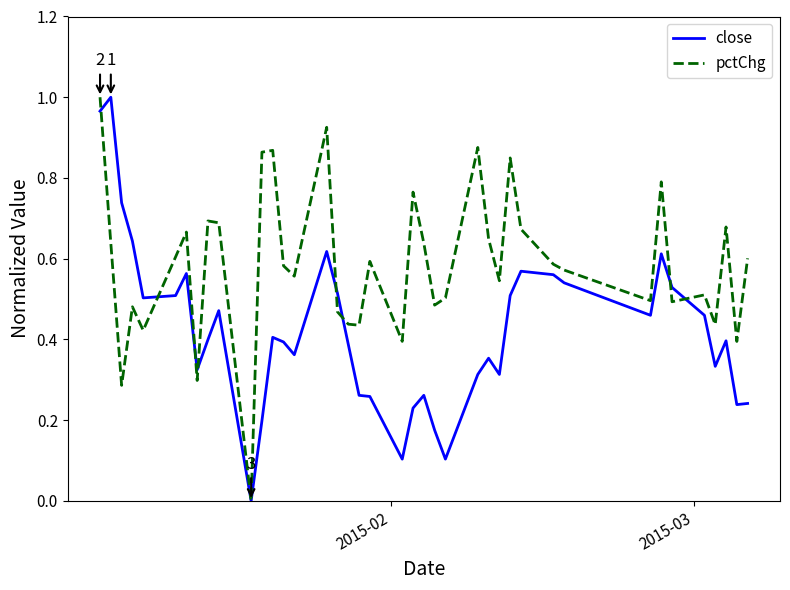

True or false: pctChg has more than 2 points higher than both neighbors.

True